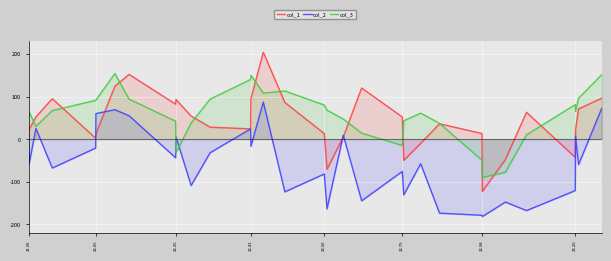

Which series ends up on top after the final intersection of col_2 and col_3?

col_3